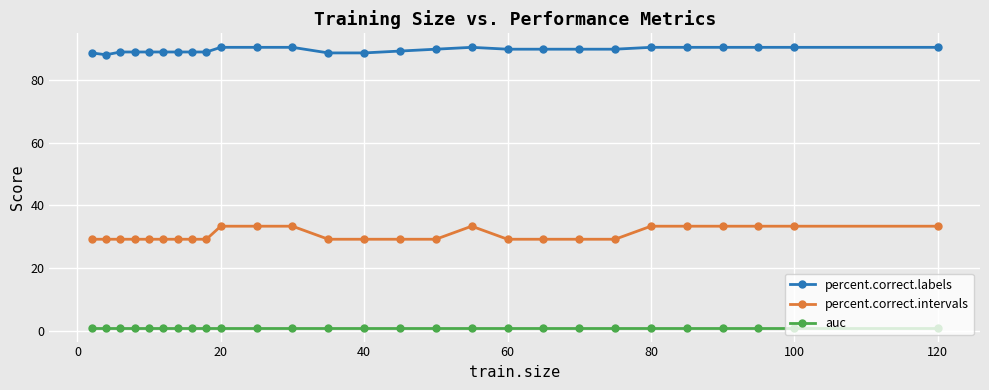

What is the minimum value for percent.correct.intervals?

29.2